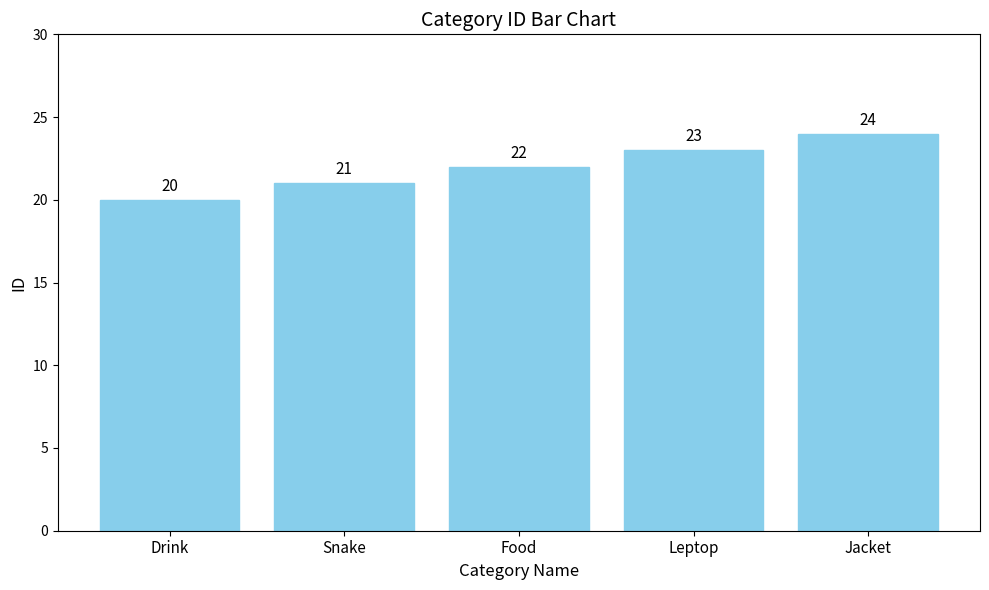

What is the sum of all values?

110